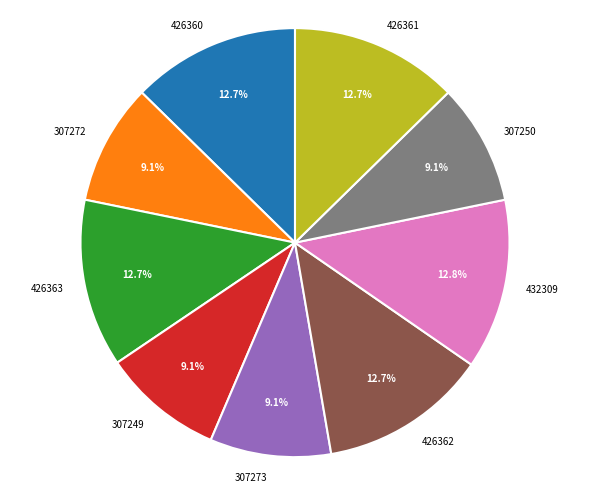

Is the sum of 426362 and 432309 greater than half?

No